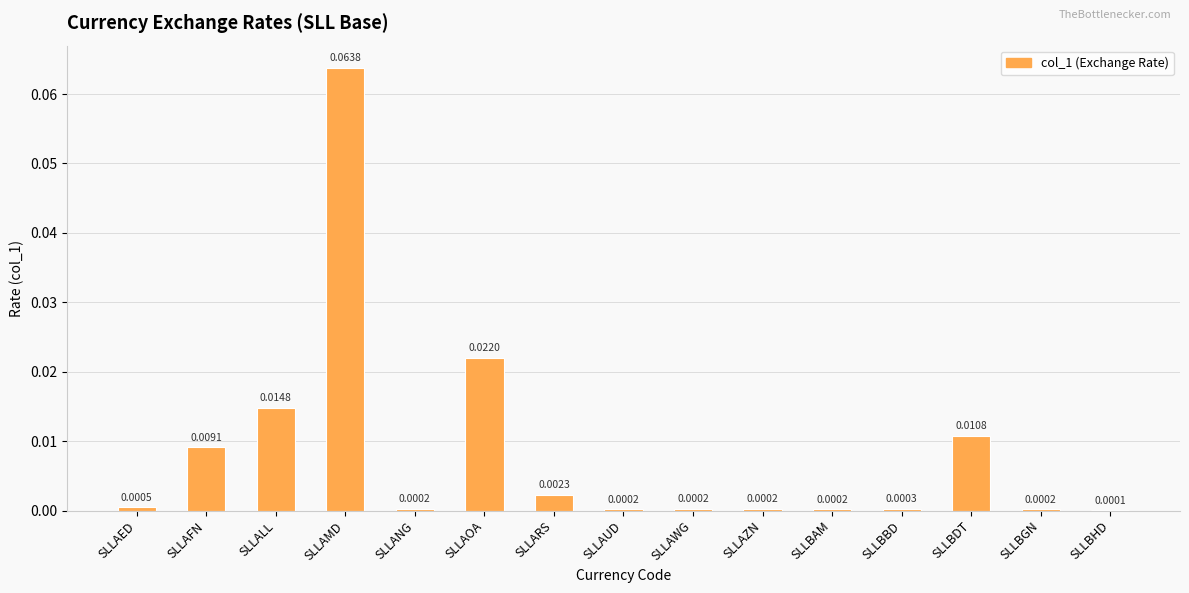

Which label corresponds to the largest value in the chart?

SLLAMD